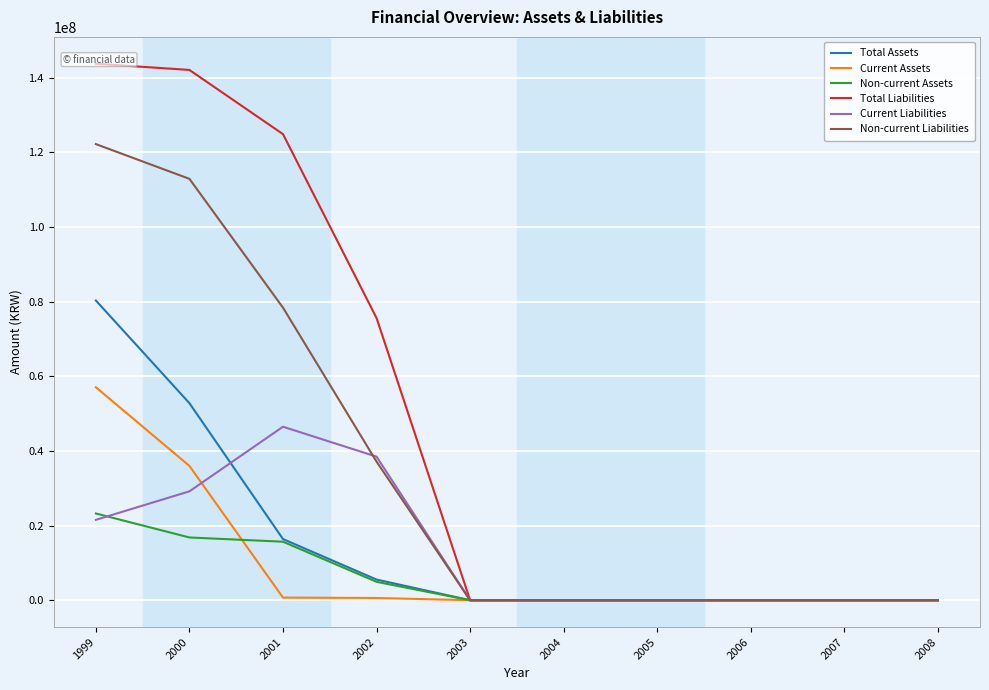

Reading right to left, extract all data points from this chart.

Total Assets: 2008=0	2007=0	2006=0	2005=0	2004=0	2003=0	2002=5537231	2001=16378883	2000=52778033	1999=80272573
Current Assets: 2008=0	2007=0	2006=0	2005=0	2004=0	2003=0	2002=606673	2001=705287	2000=35968239	1999=57037663
Non-current Assets: 2008=0	2007=0	2006=0	2005=0	2004=0	2003=0	2002=4930558	2001=15673596	2000=16809794	1999=23234909
Total Liabilities: 2008=0	2007=0	2006=0	2005=0	2004=0	2003=0	2002=75576136	2001=124831166	2000=142024111	1999=143692964
Current Liabilities: 2008=0	2007=0	2006=0	2005=0	2004=0	2003=0	2002=38455566	2001=46471665	2000=29167238	1999=21529443
Non-current Liabilities: 2008=0	2007=0	2006=0	2005=0	2004=0	2003=0	2002=37120570	2001=78359502	2000=112856873	1999=122163521